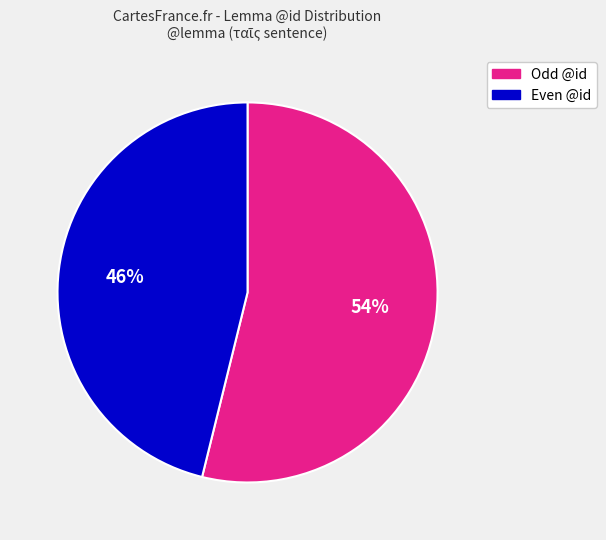

Which category has the biggest portion of the pie?

Odd @id